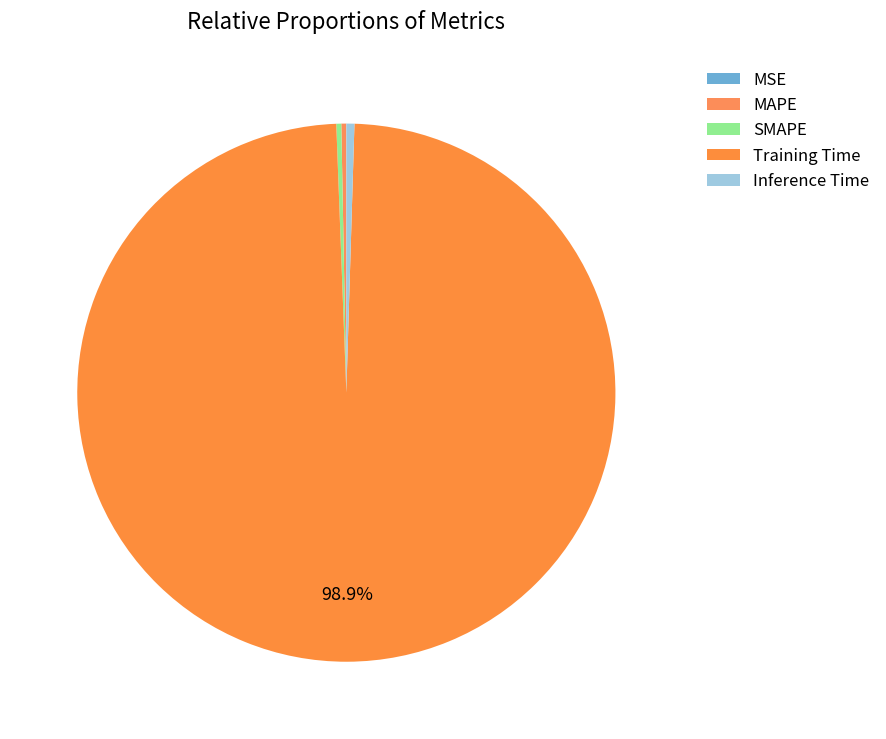

The MAPE slice represents 1% of the pie. True or false?

False